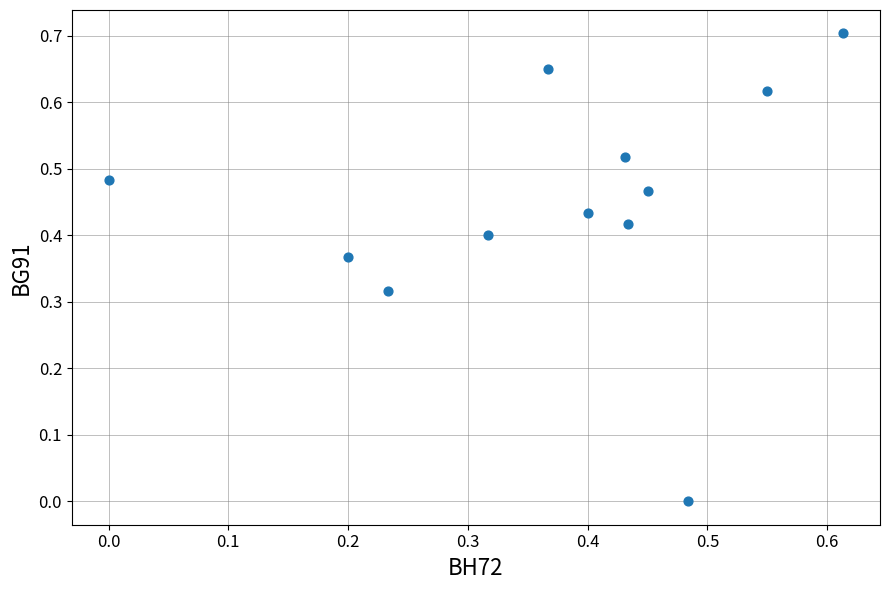

How many points are shown in the scatter plot?

12